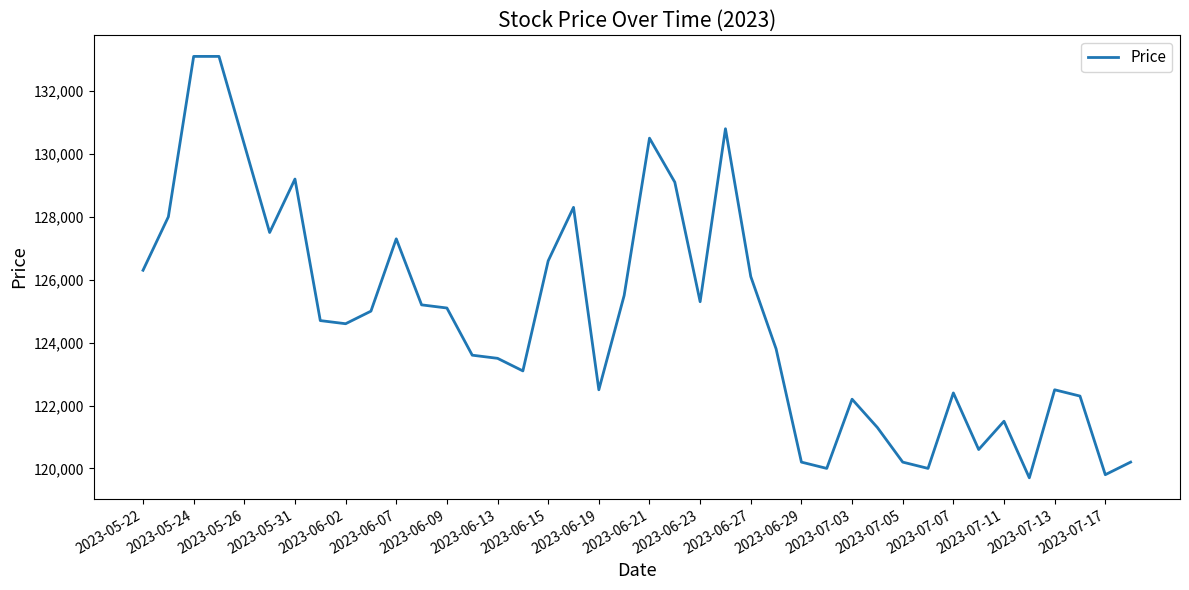

What is the minimum value shown in the chart?

119700